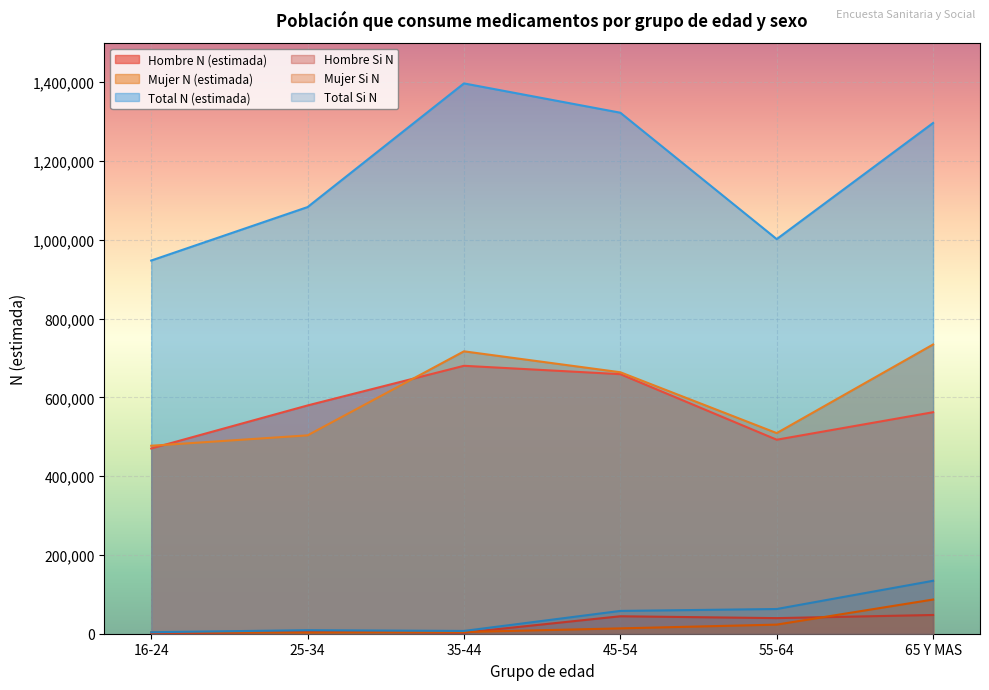

Is the value of Total Si N at 16-24 greater than the value of Mujer N (estimada) at 35-44?

No